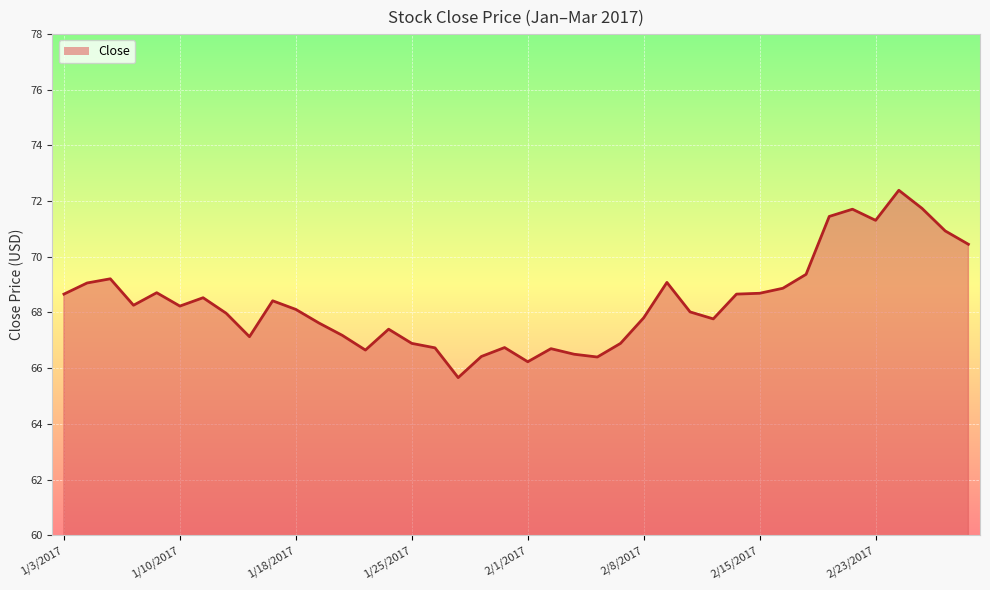

What is the difference between the maximum and minimum values?

6.7